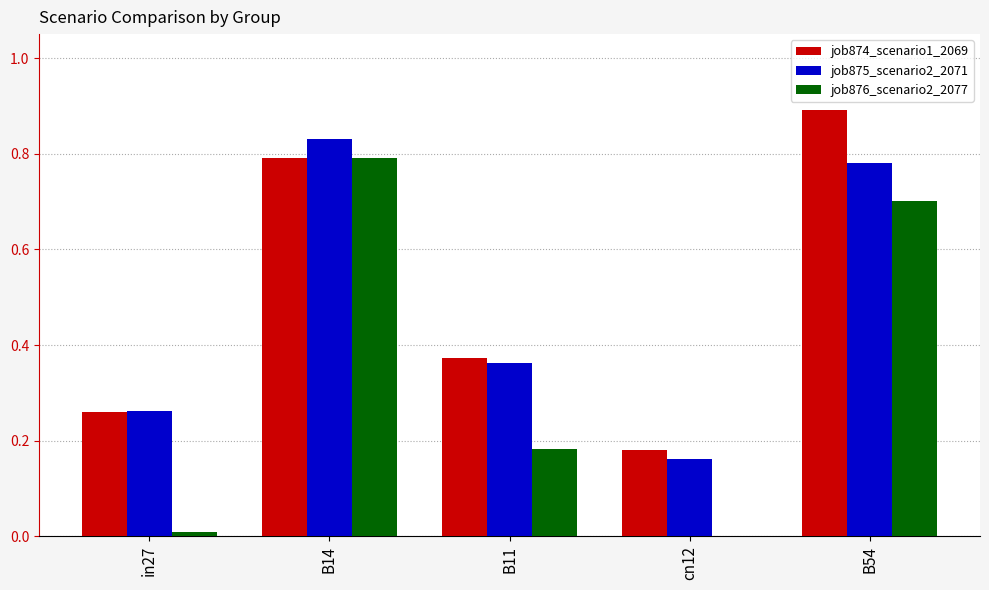

How many groups of bars are there?

5